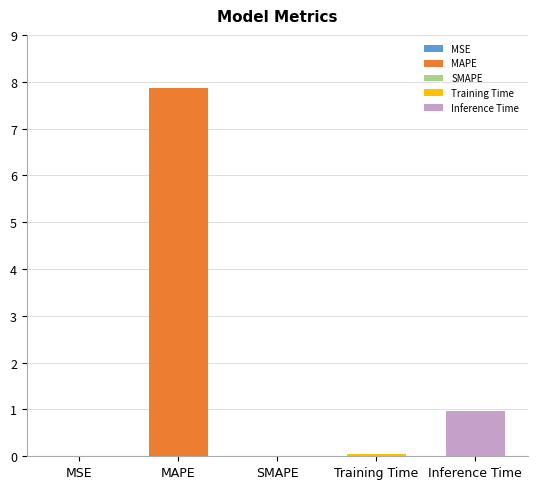

What is the label of the 3rd bar from the right?

SMAPE